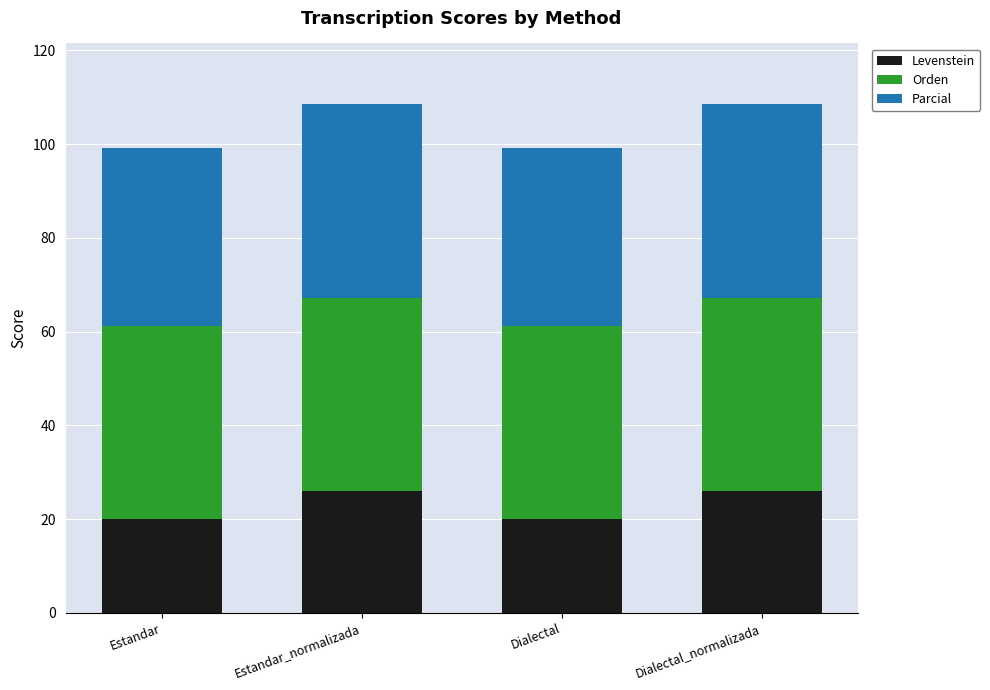

What is the lowest value of the Levenstein series?

20.0